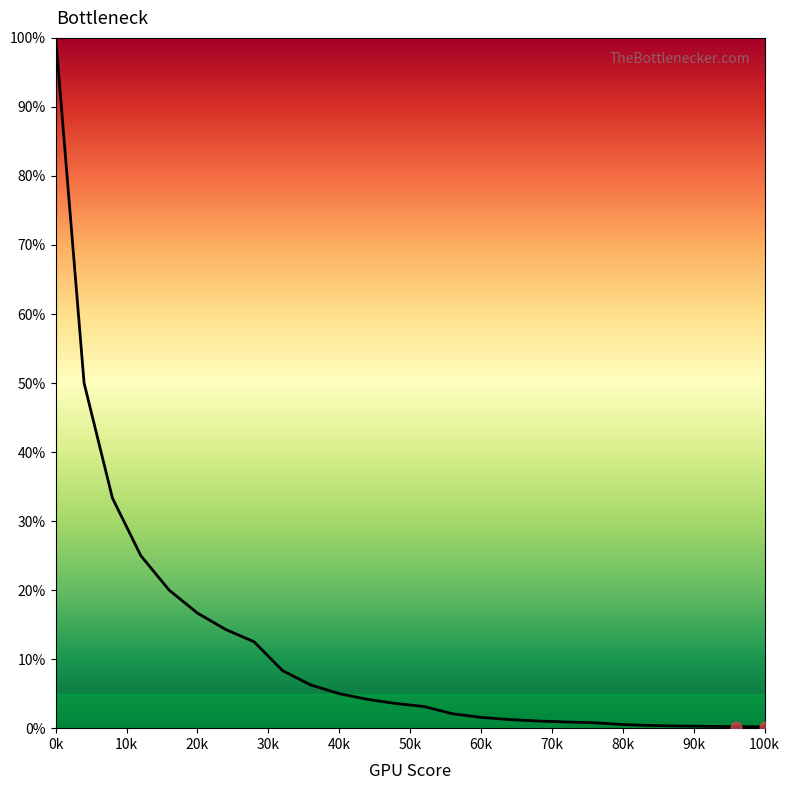

What is the maximum value shown in the chart?

100.0